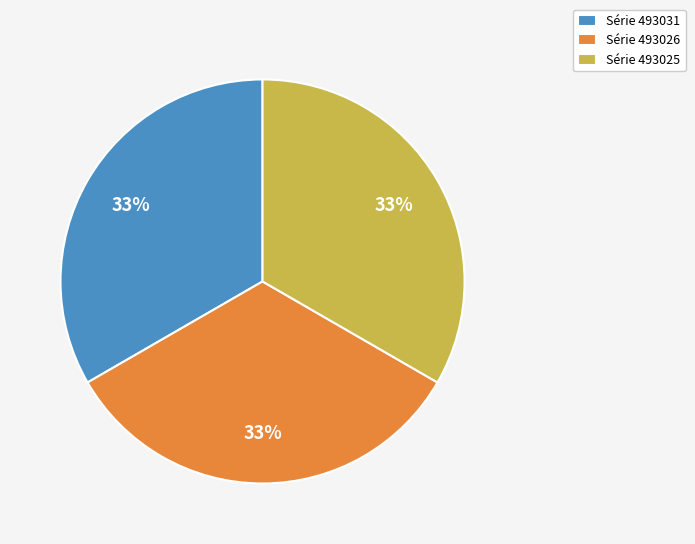

Is there a majority slice in this chart?

No